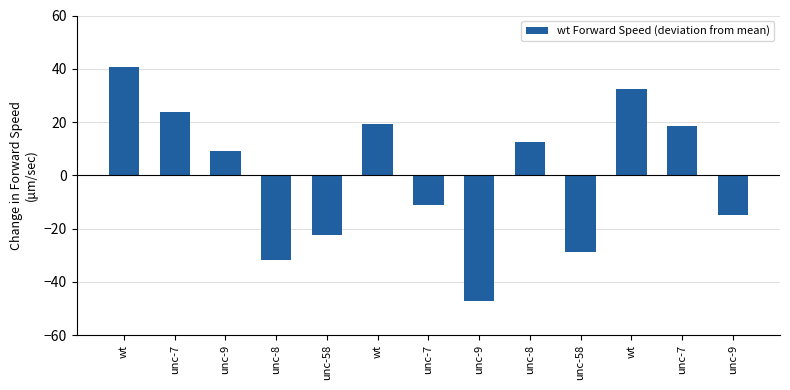

Is it true that the value at unc-7 is 18.3?

True